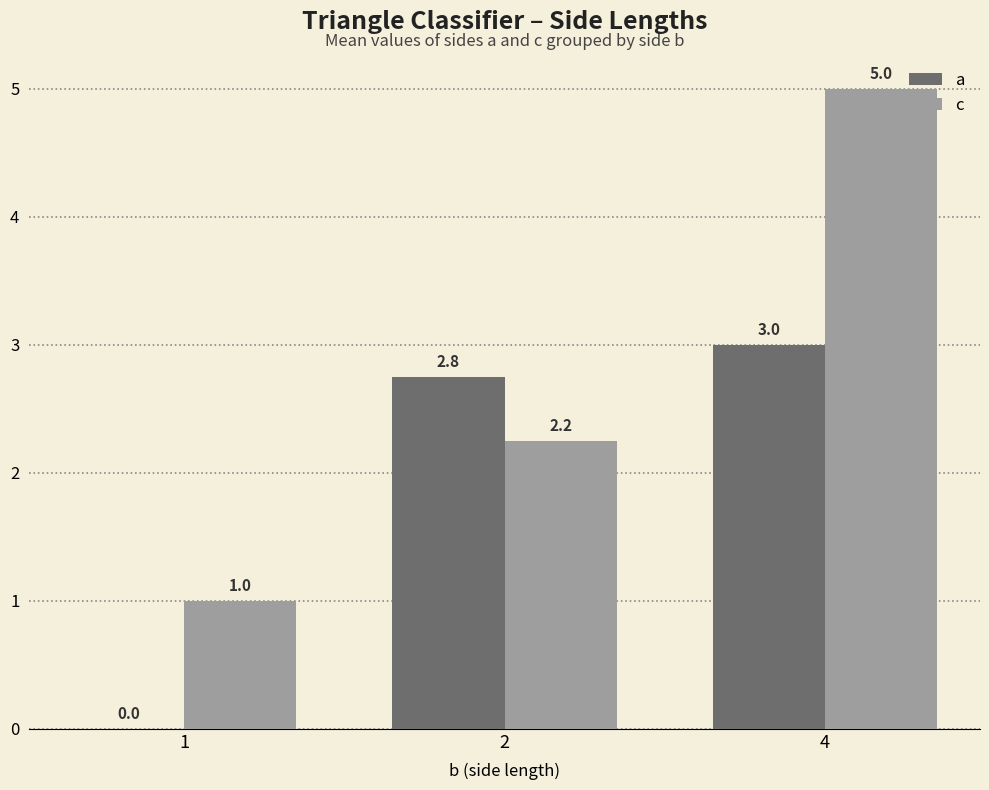

The value of a at 1 is 1.3. True or false?

False